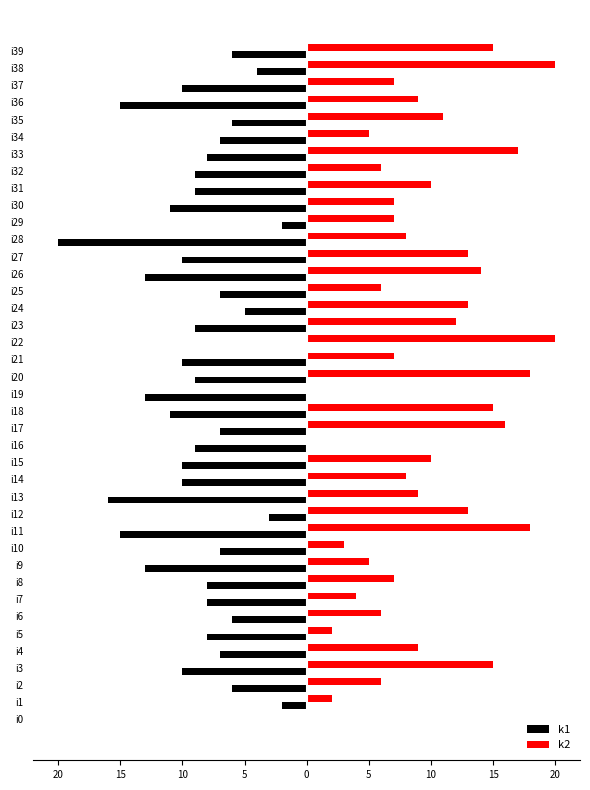

What are all the series names shown in the legend?

k1, k2